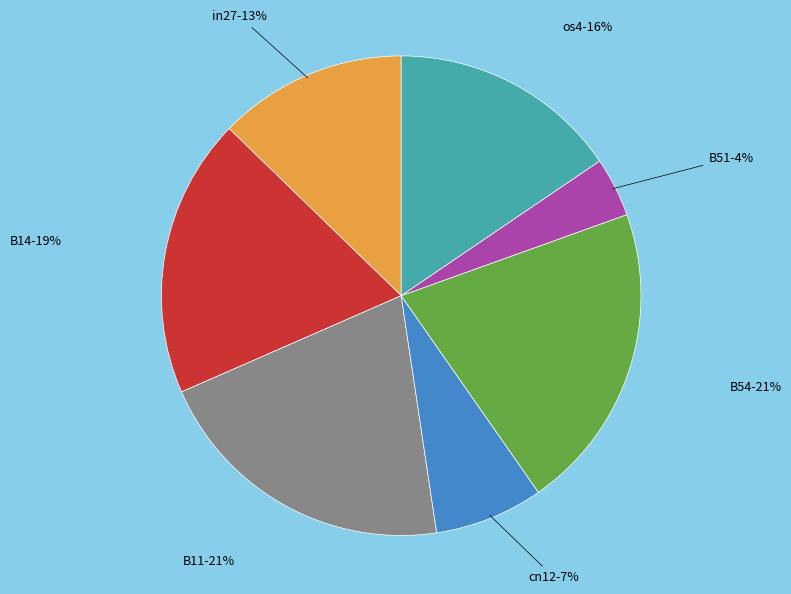

Which category has the smallest portion of the pie?

B51